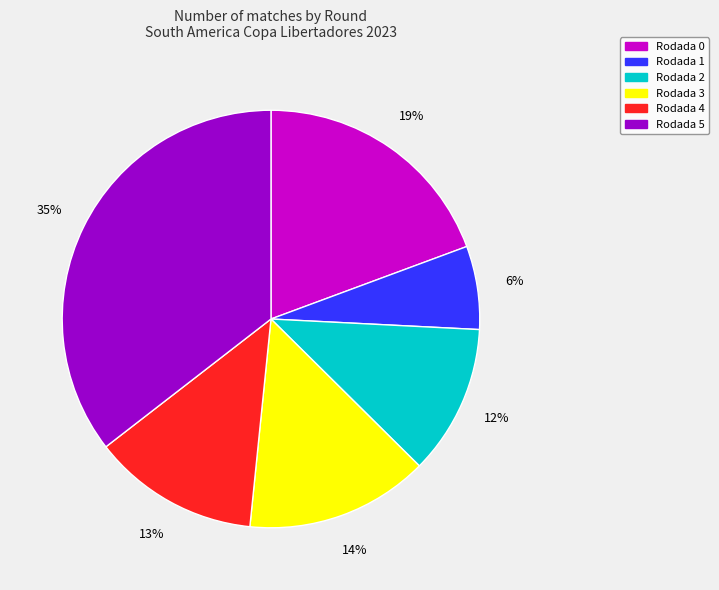

Which has a higher value, Rodada 3 or Rodada 1?

Rodada 3